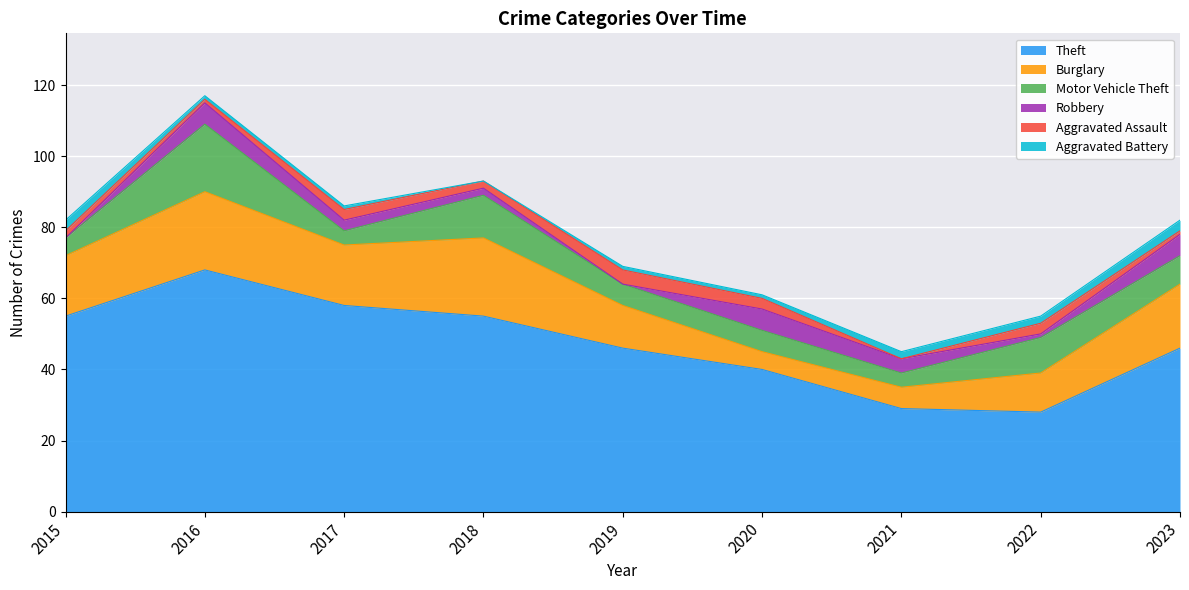

Which series has the largest range (max minus min)?

Theft